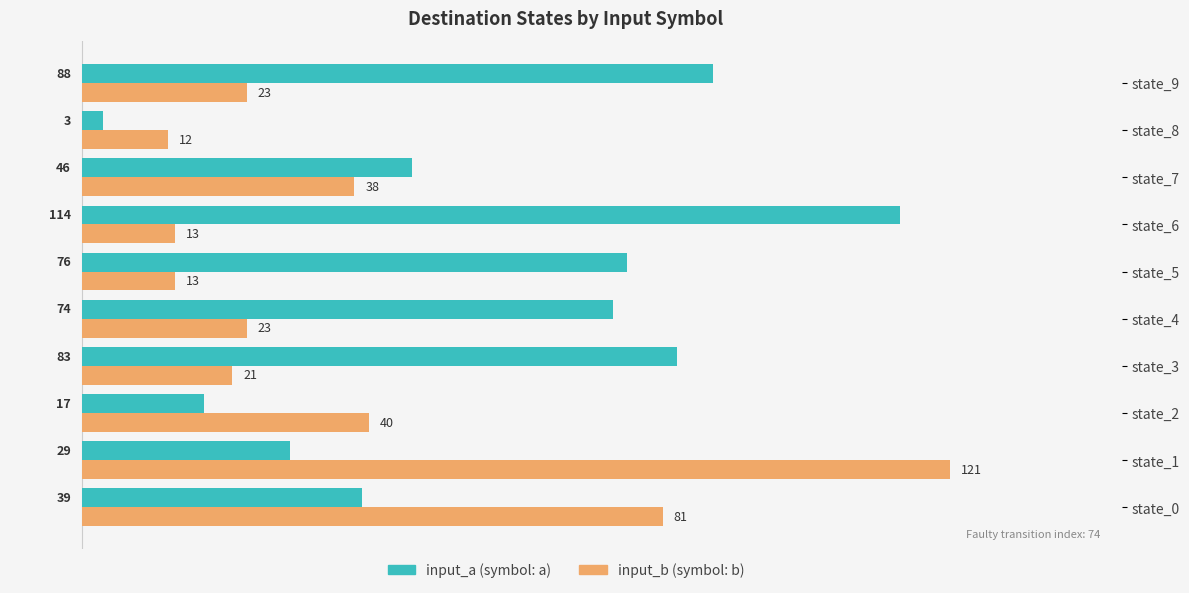

Which category has the lowest value across all series?

state_8